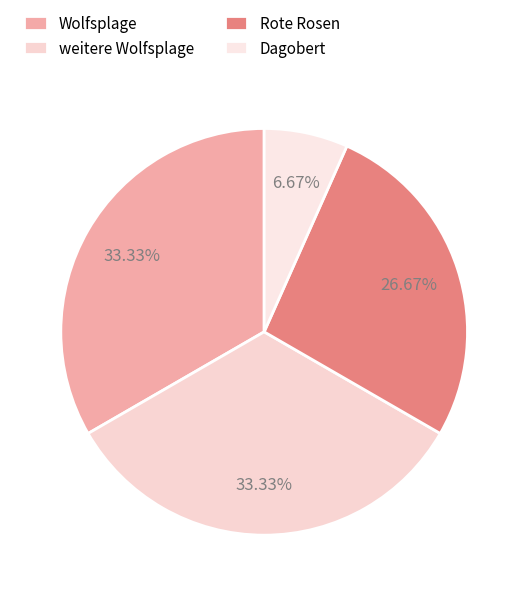

How many segments does this pie chart have?

4